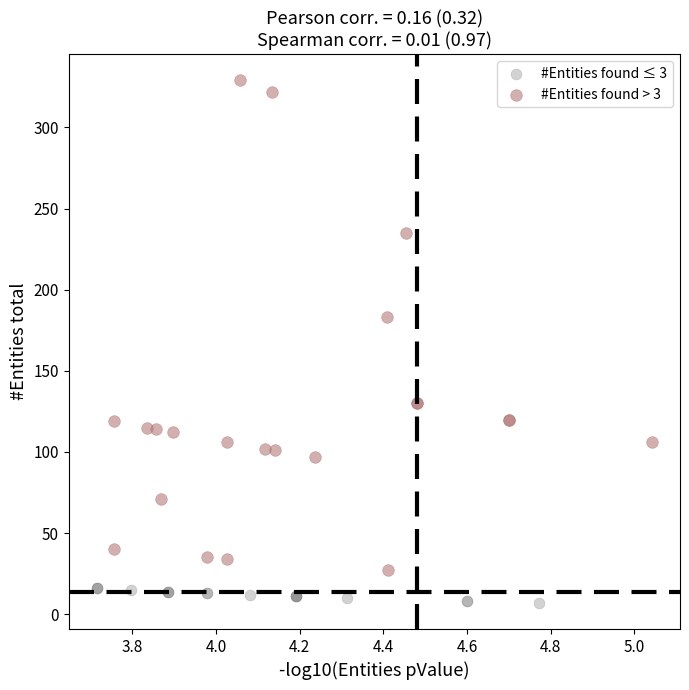

Which series reaches the maximum Y coordinate?

#Entities found > 3